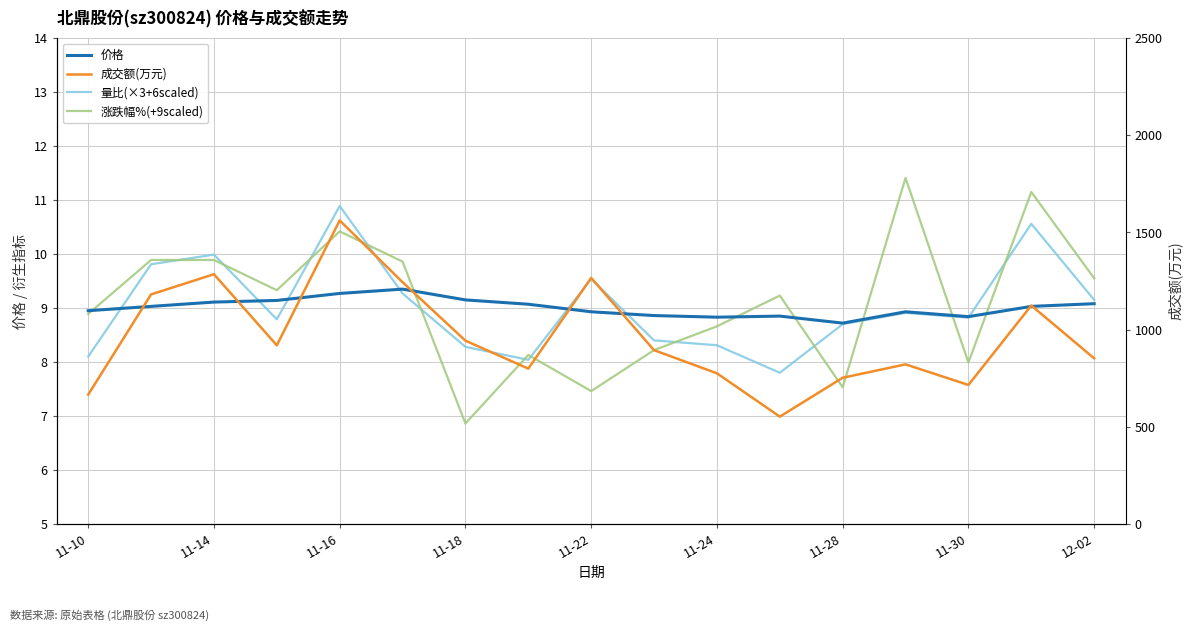

What are all the series names shown in the legend?

价格, 量比(×3+6scaled), 涨跌幅%(+9scaled), 成交额(万元)